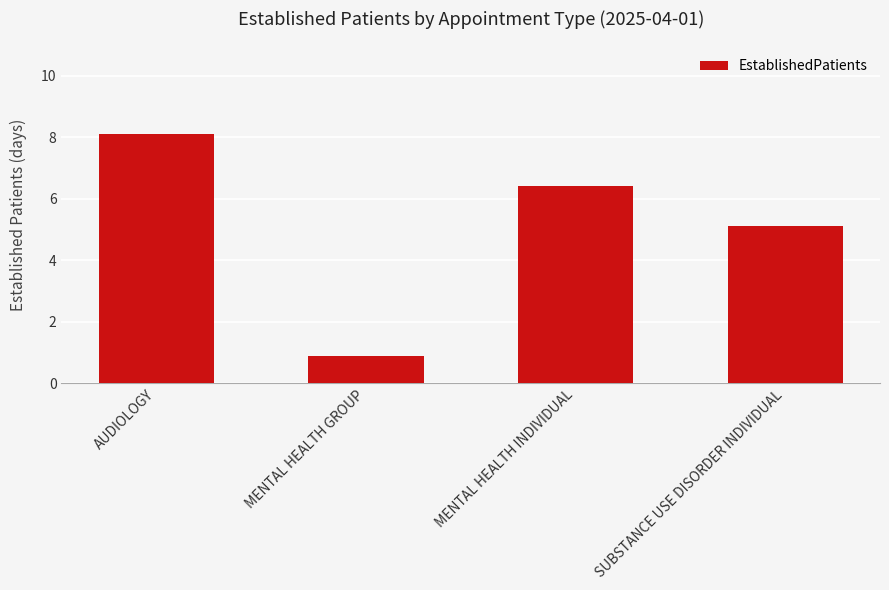

Which label corresponds to the largest value in the chart?

AUDIOLOGY